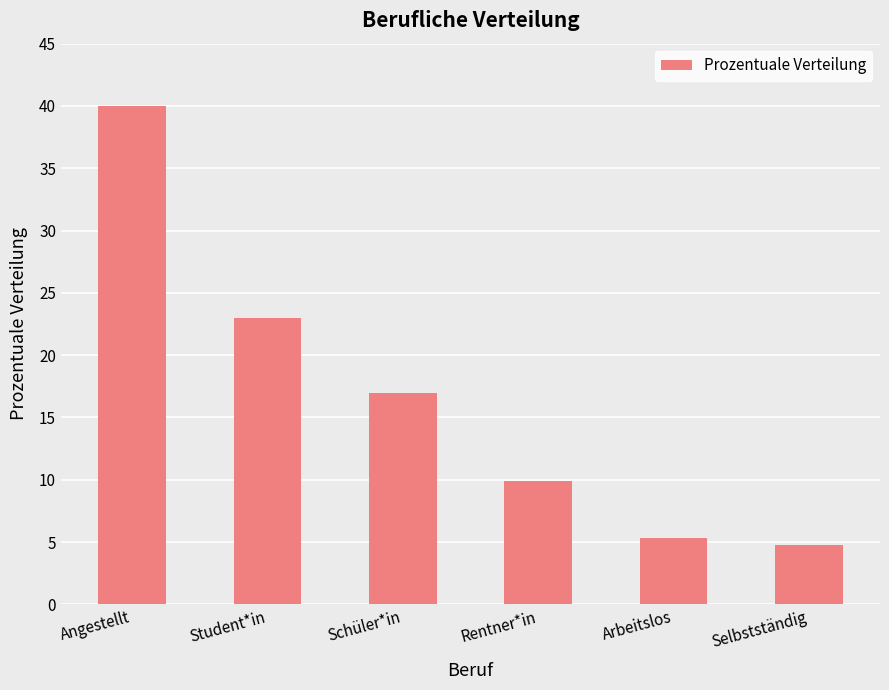

What is the sum of the values at Rentner*in and Arbeitslos?

15.2